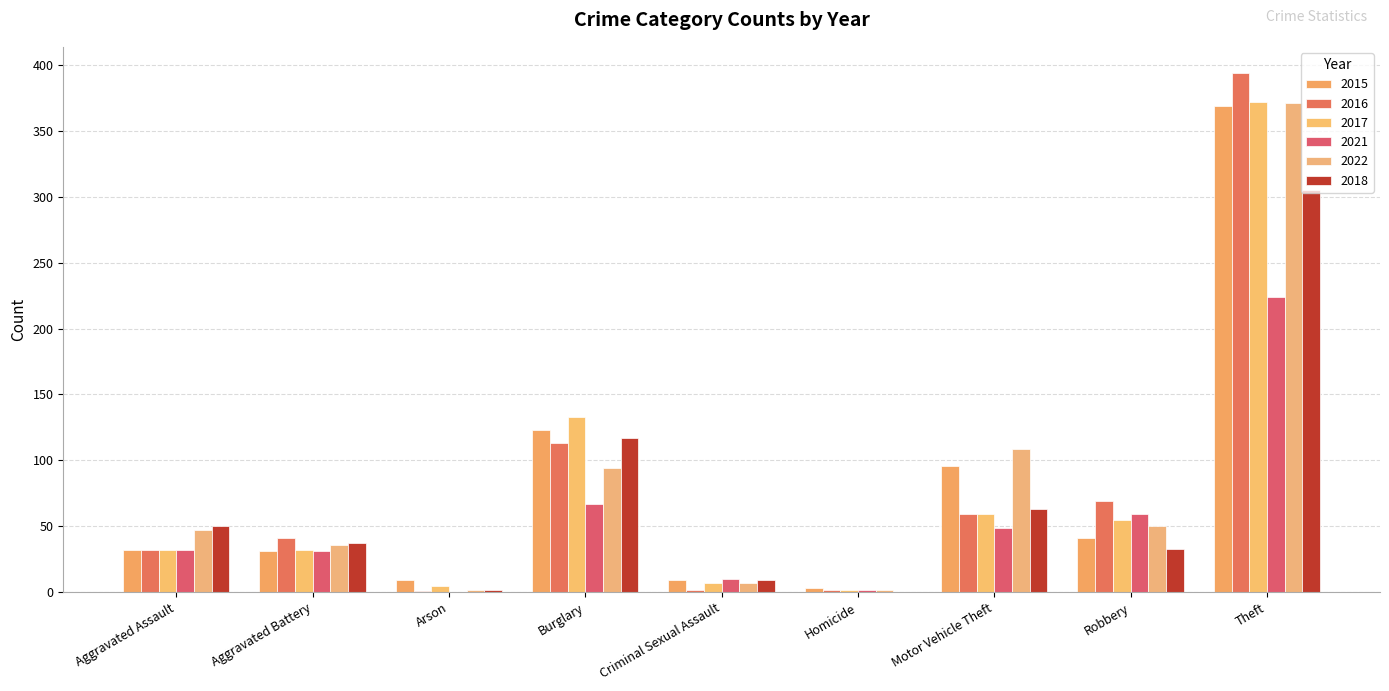

How many values in 2021 are above zero?

8